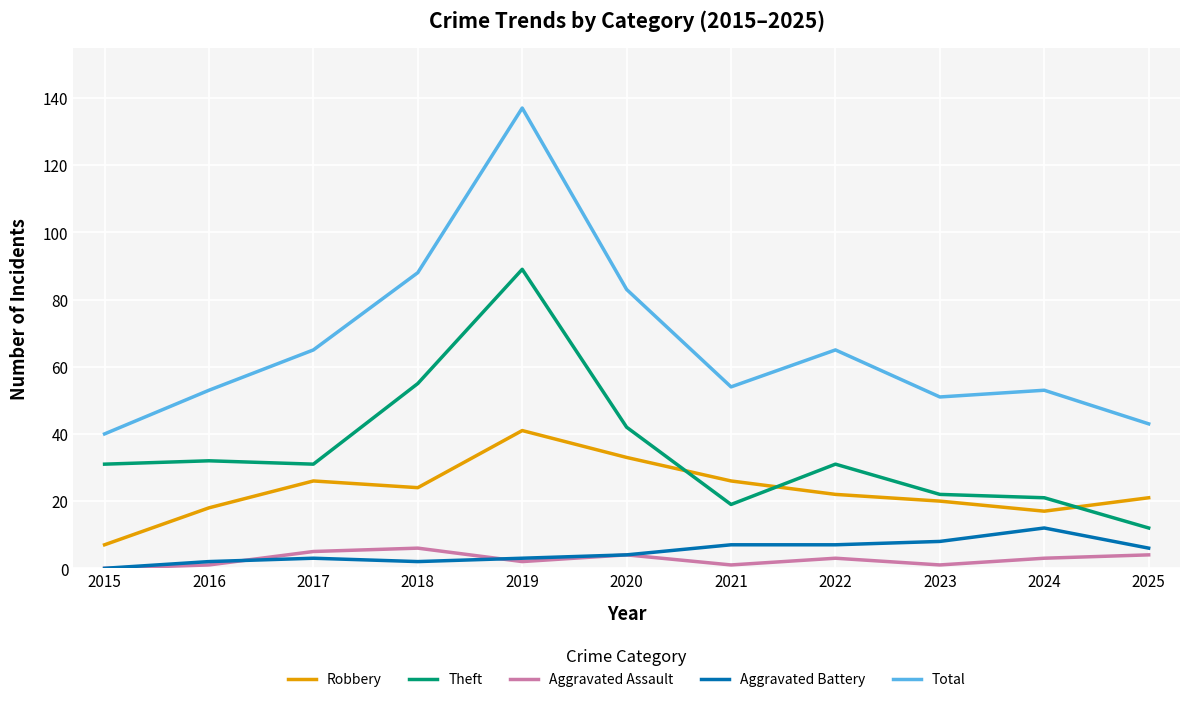

What is the approximate value of Theft at 2020?

42